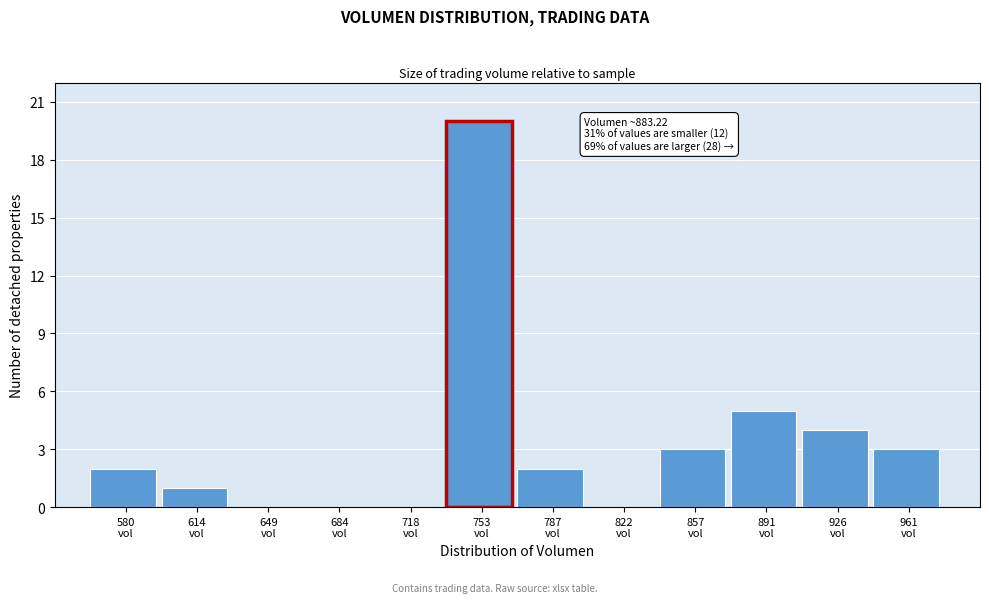

What is the greatest value displayed?

20